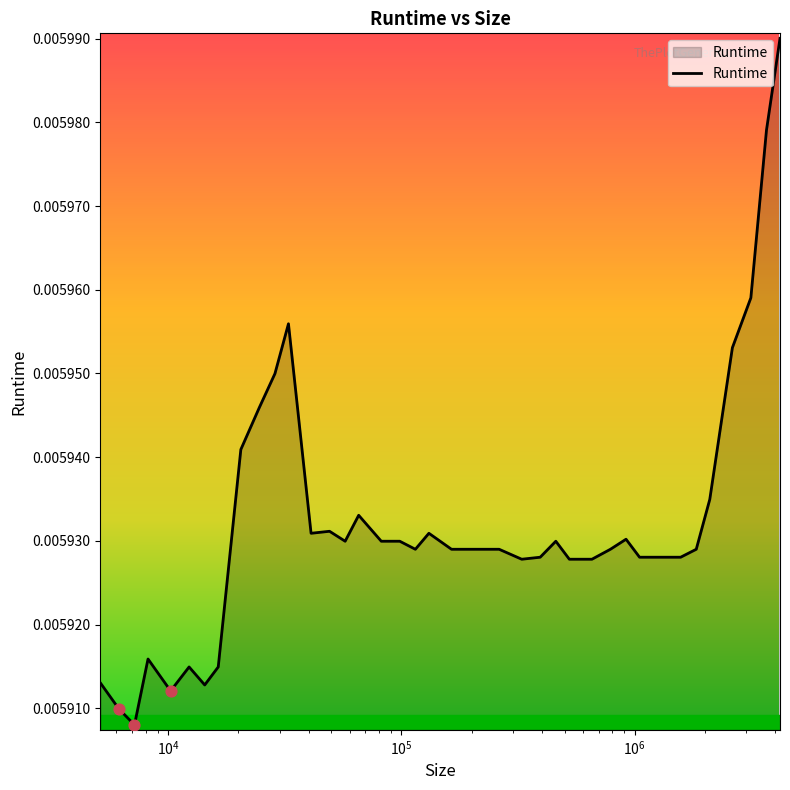

Does the chart have visible grid lines?

No